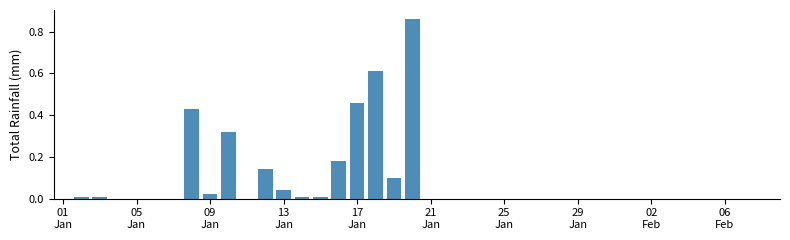

What is the sum of all values?

3.2